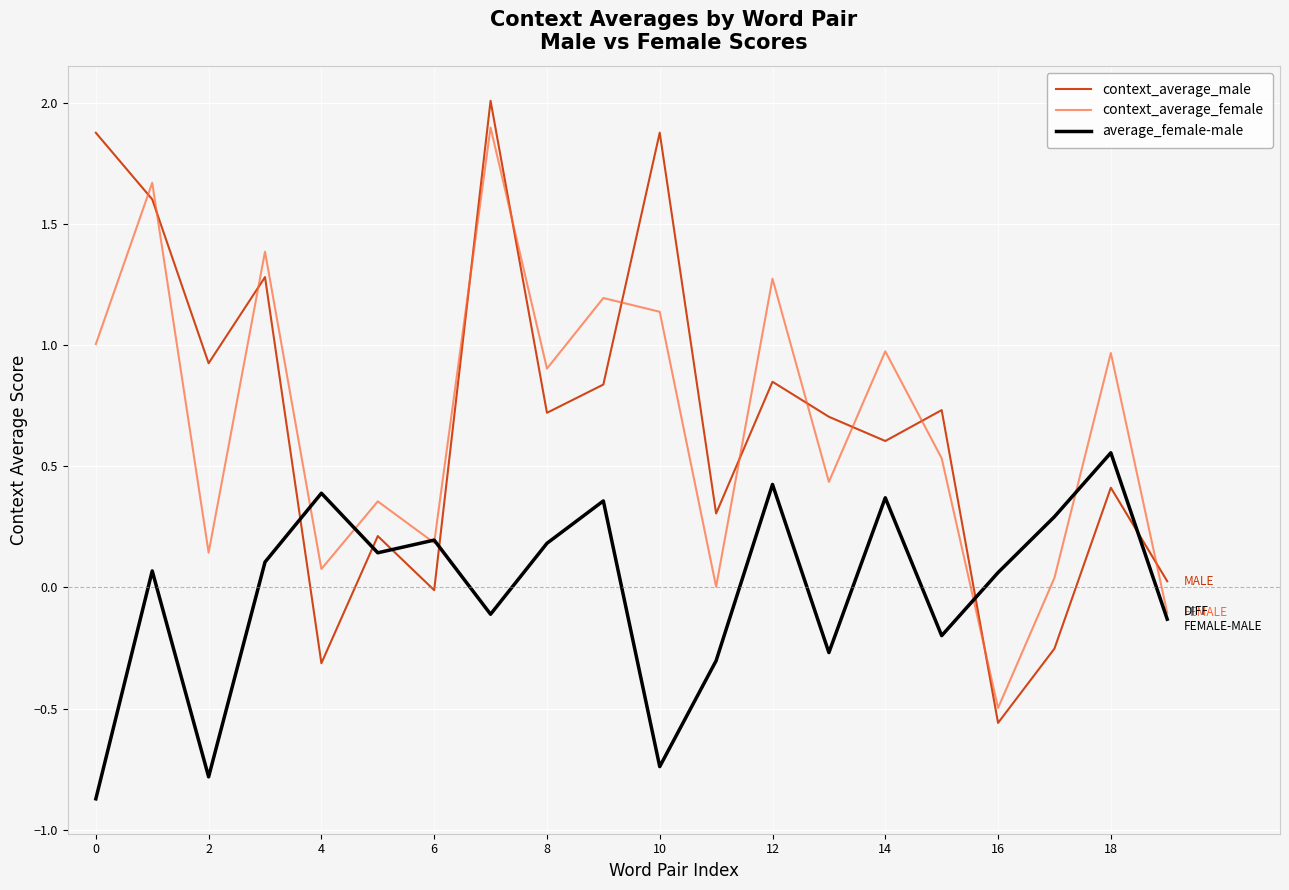

How many times do context_average_male and average_female-male cross each other?

6